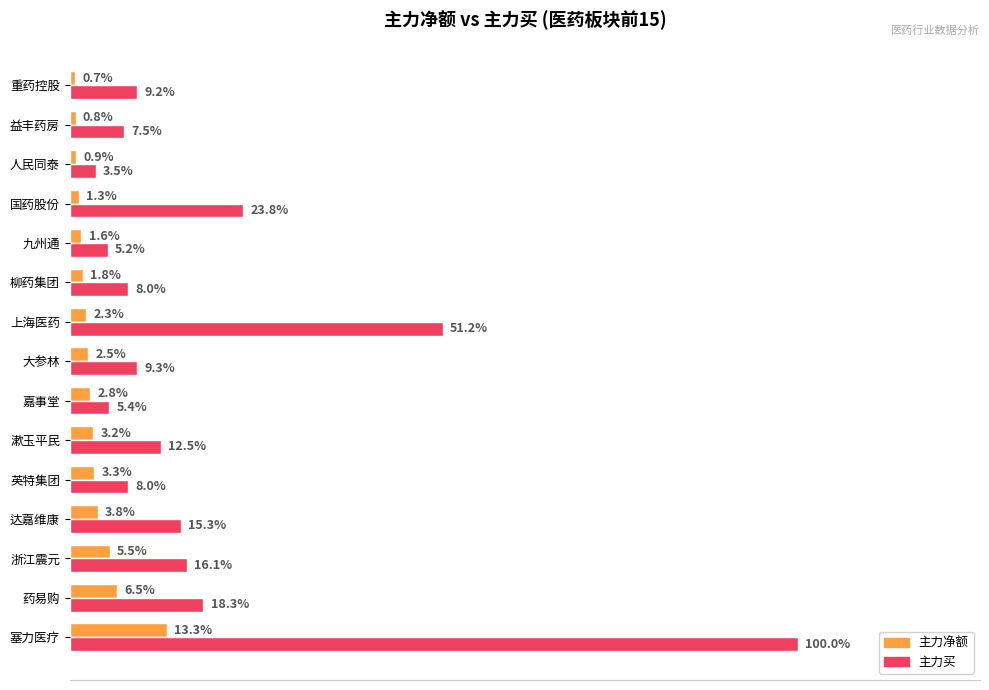

Rank the series by their average value, from lowest to highest.

主力净额, 主力买